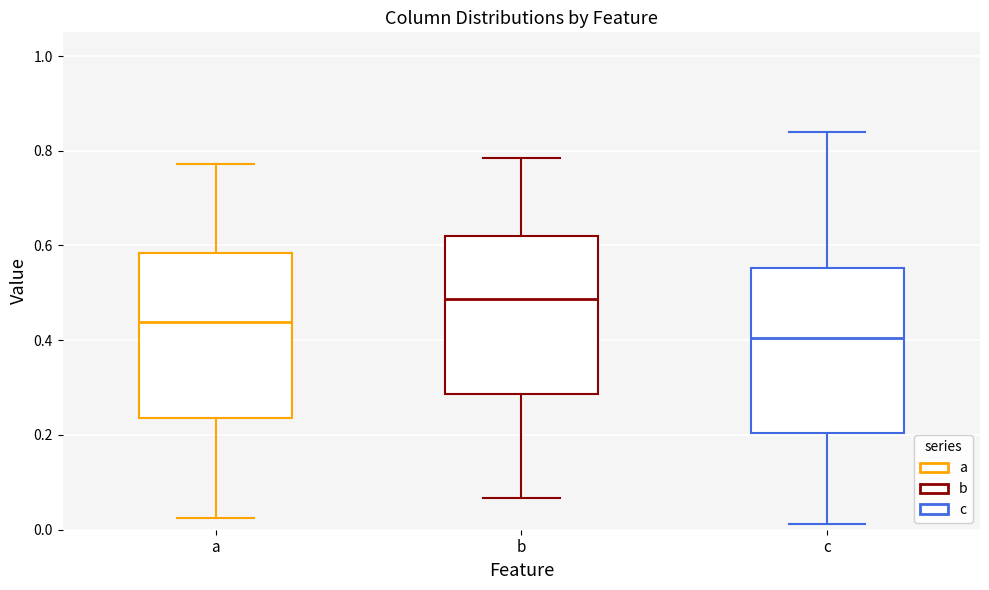

Where is the upper edge of the box for b on the y-axis? The values are not printed on the chart, so give them approximately, as read against the axis.

0.62